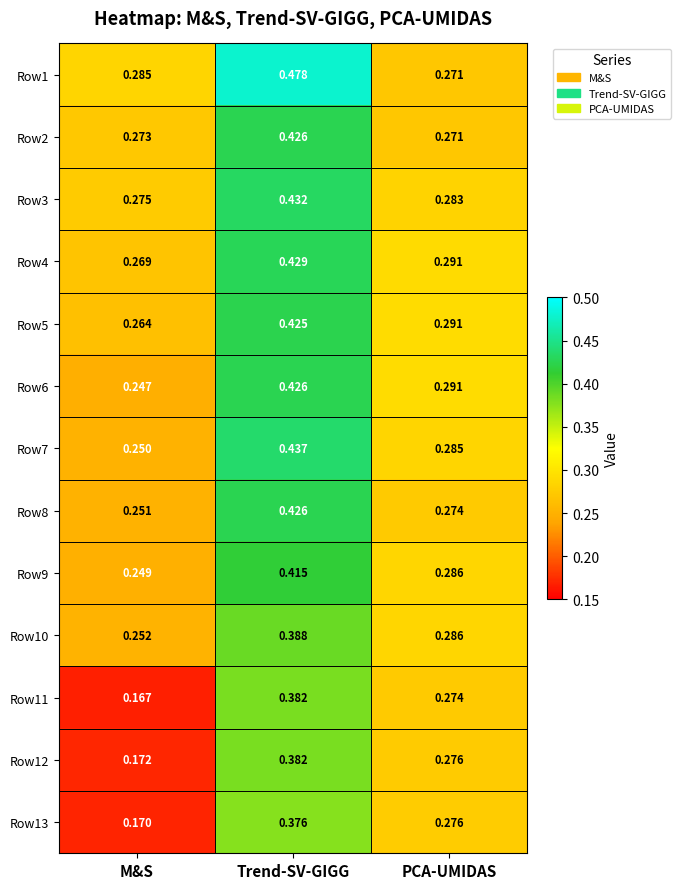

At which label is Row3 closest to 0?

M&S